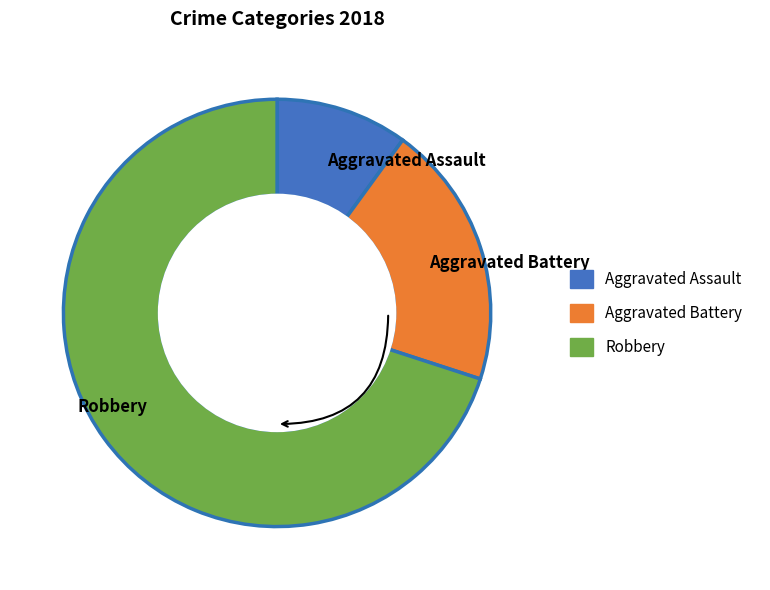

Combined, do Aggravated Assault and Robbery account for over 50%?

Yes